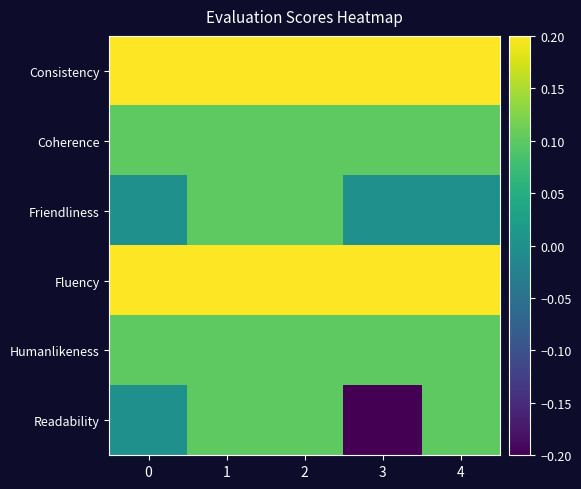

Reading left to right, extract all data points from this chart.

Consistency: 0=0.2	1=0.2	2=0.2	3=0.2	4=0.2
Coherence: 0=0.1	1=0.1	2=0.1	3=0.1	4=0.1
Friendliness: 0=0.0	1=0.1	2=0.1	3=0.0	4=0.0
Fluency: 0=0.2	1=0.2	2=0.2	3=0.2	4=0.2
Humanlikeness: 0=0.1	1=0.1	2=0.1	3=0.1	4=0.1
Readability: 0=0.0	1=0.1	2=0.1	3=-0.2	4=0.1